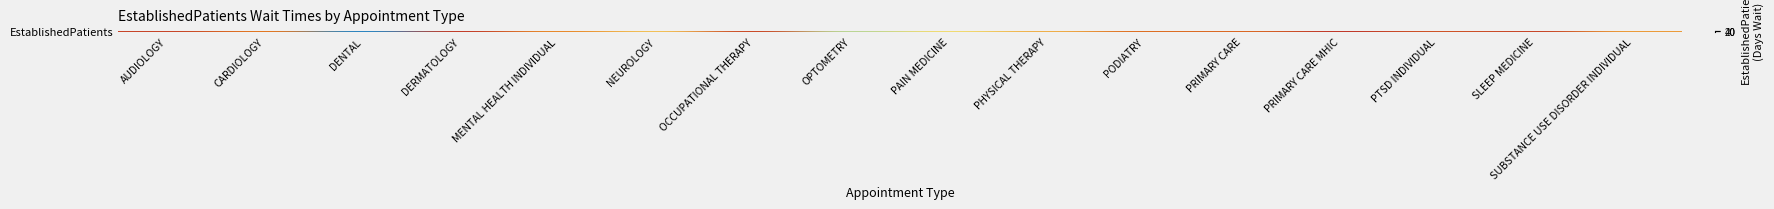

Approximately how many times larger is the value at AUDIOLOGY compared to DERMATOLOGY?

1.6